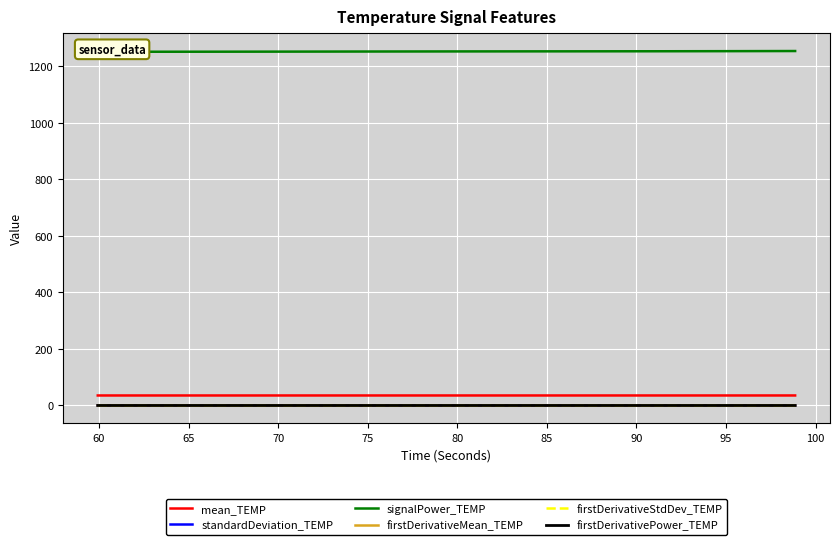

True or false: firstDerivativeMean_TEMP has more than 1 points higher than both neighbors.

True